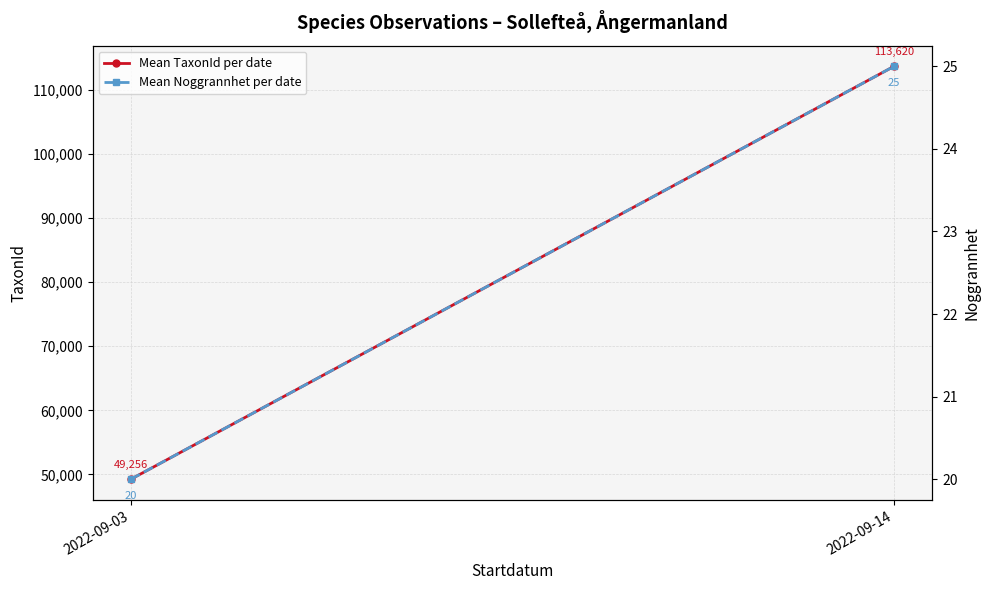

Is this an area chart (filled region under the line)?

No